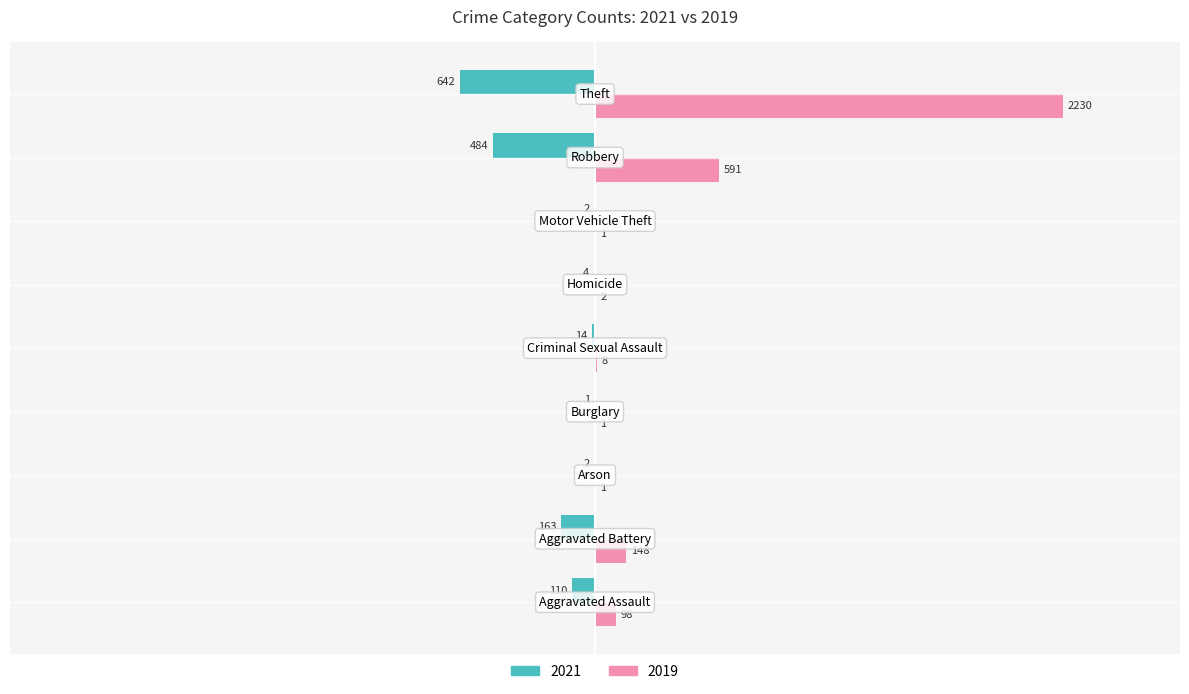

What is the maximum value shown in the chart?

2230